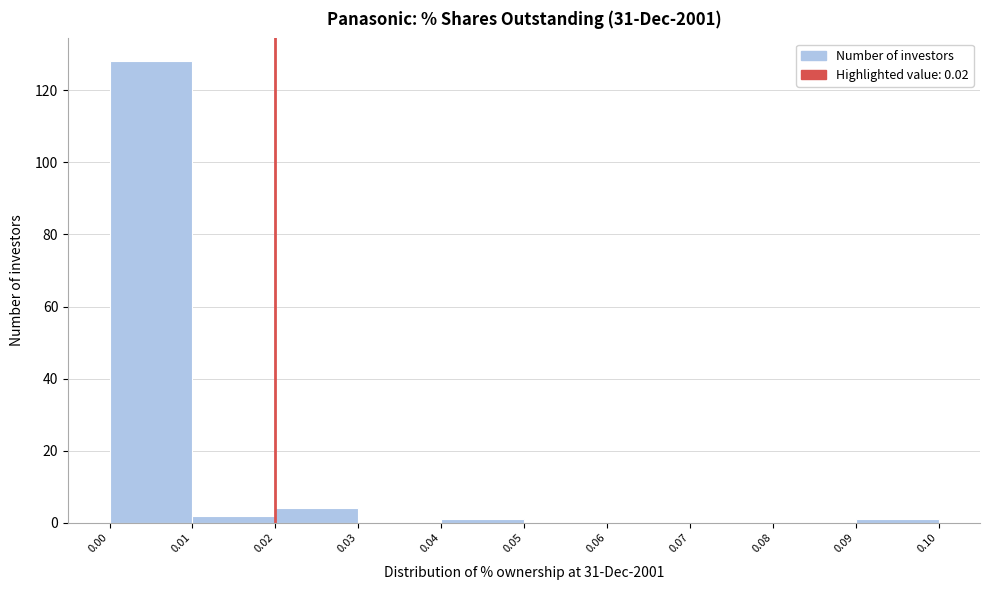

What is the height of the bar covering 0.00 to 0.01 on the x-axis? The values are not printed on the chart, so give them approximately, as read against the axis.

128